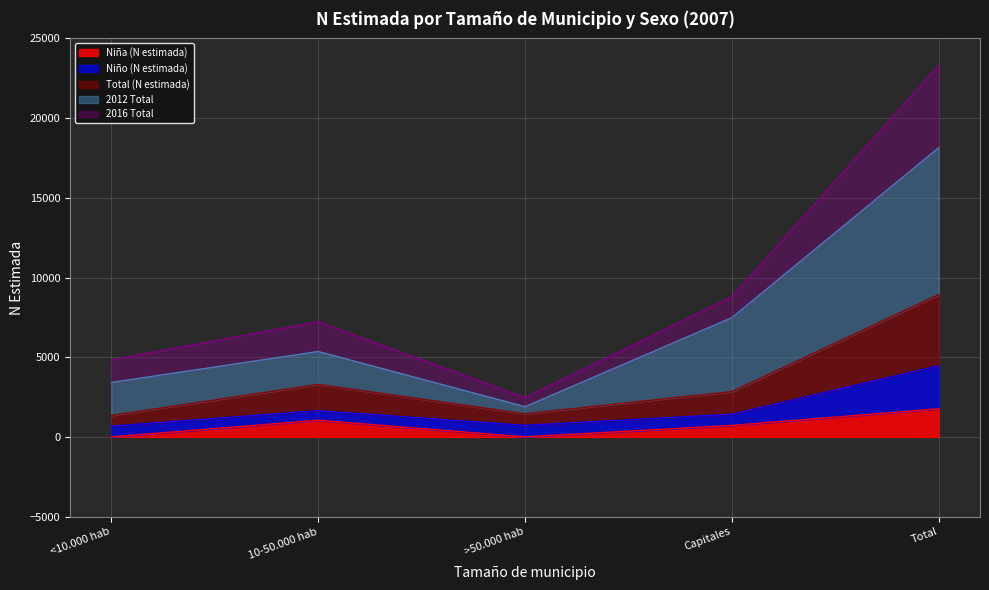

True or false: Total (N estimada) and Niña (N estimada) intersect in this chart.

False